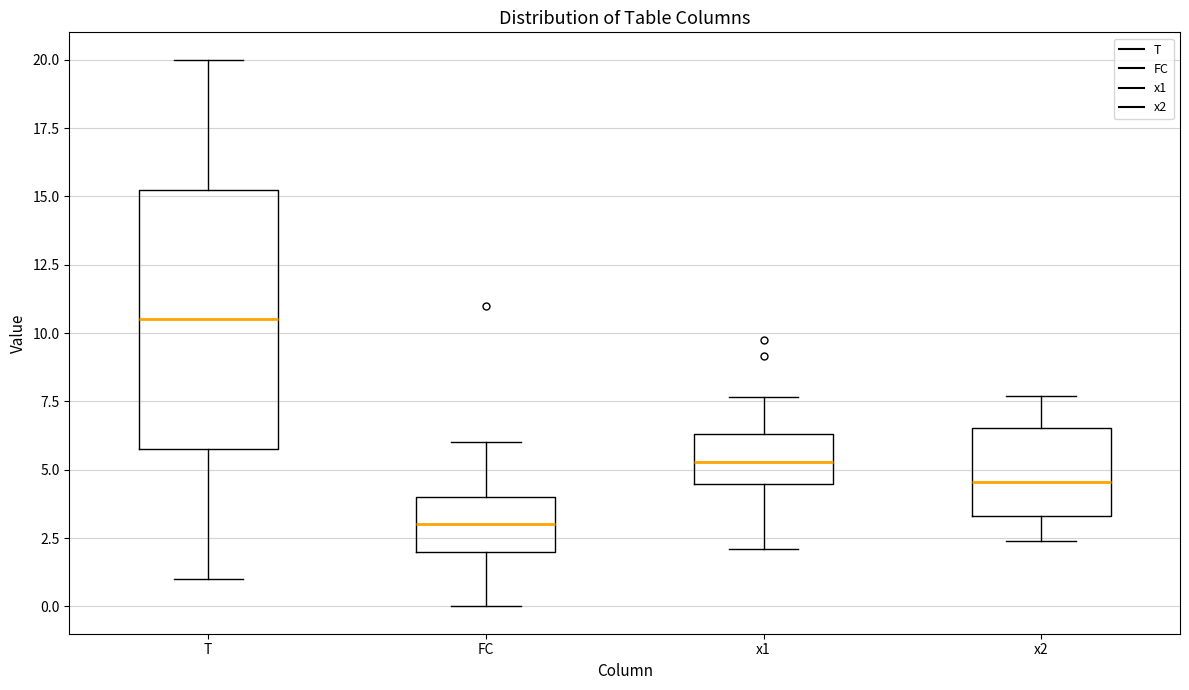

Which box is the tallest, from its lower edge to its upper edge?

T